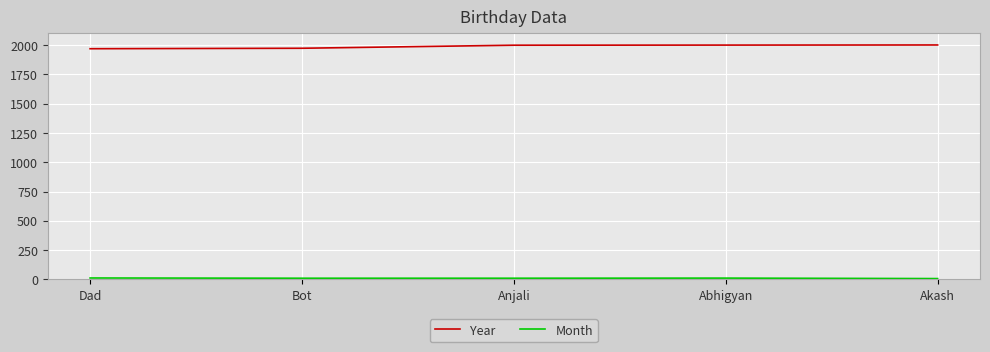

Is it true that Year equals 2762 at Dad?

False